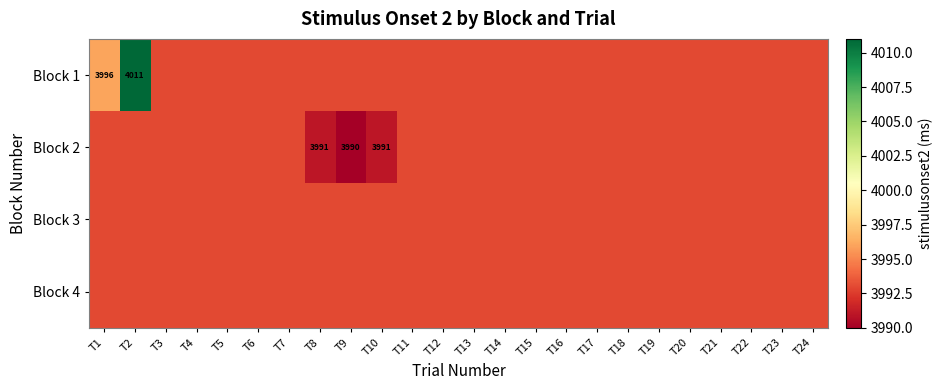

At how many categories does at least one series exceed 4004?

1